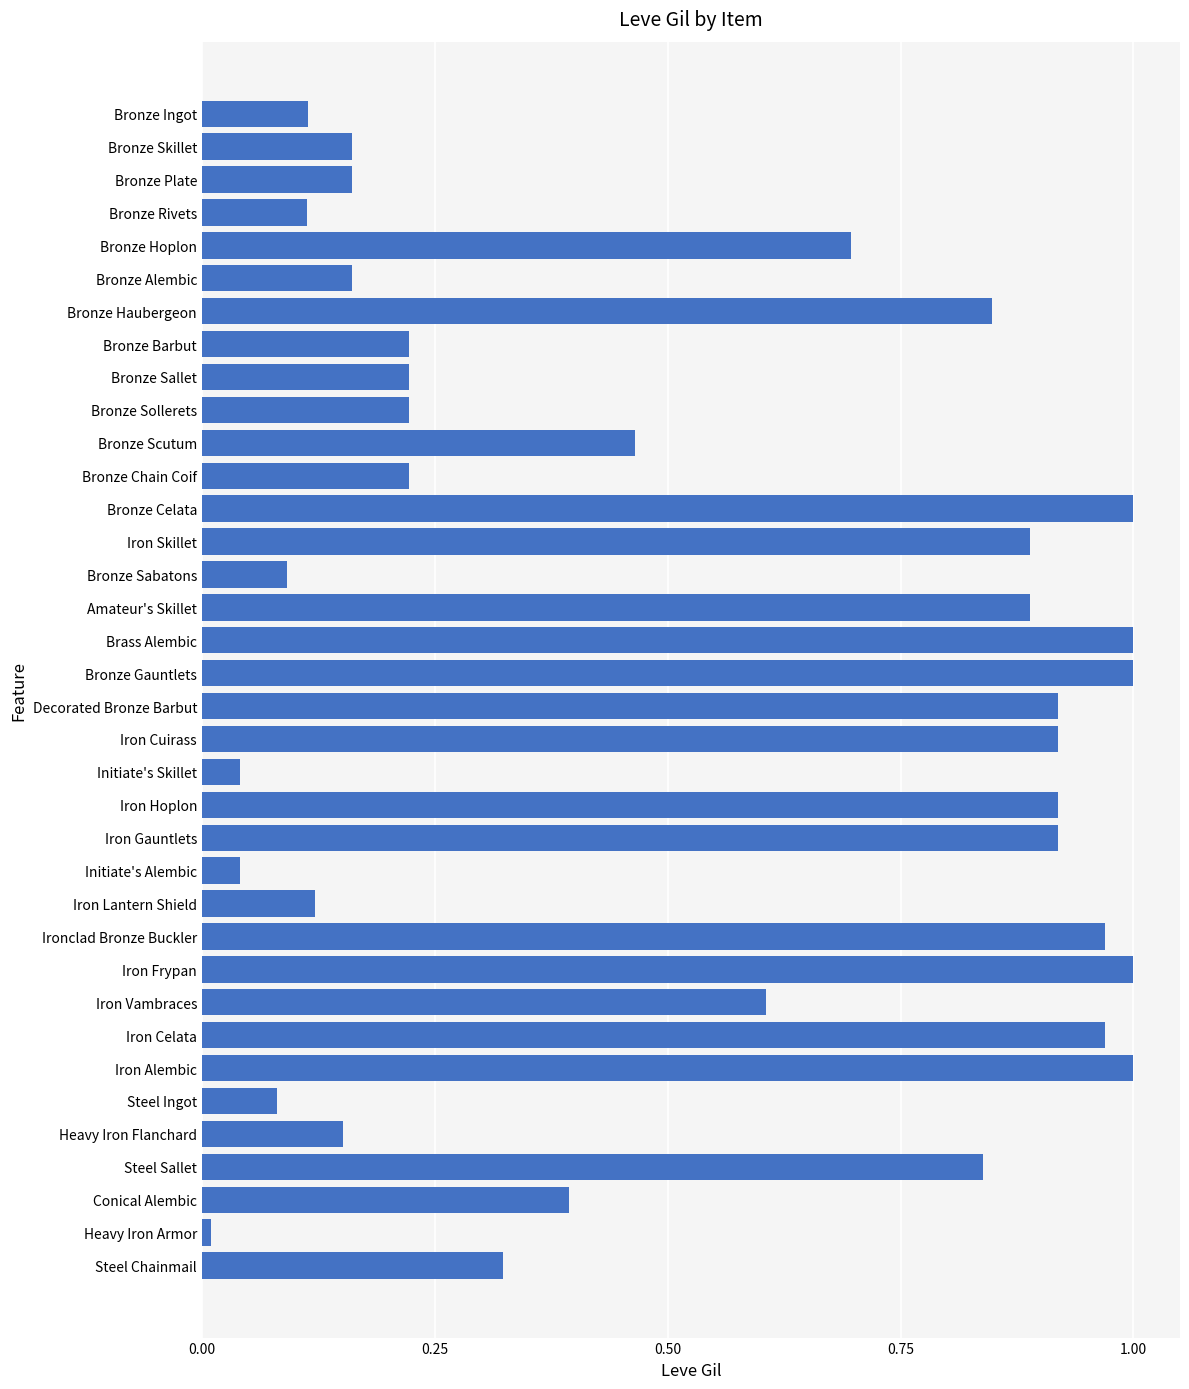

How many bars are there in total?

36